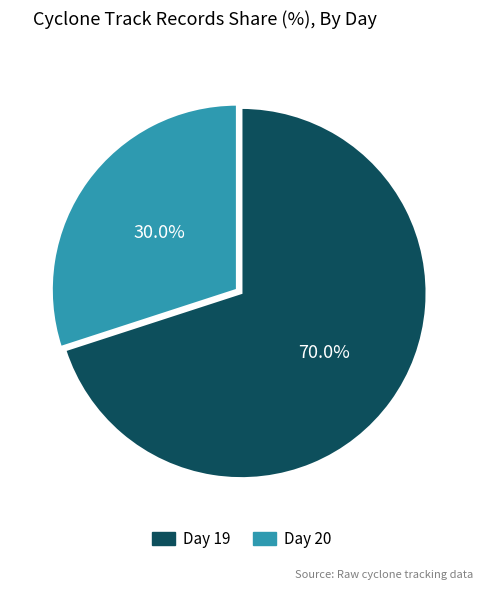

To the nearest percent, what is the difference between the largest and smallest slice percentages?

40%